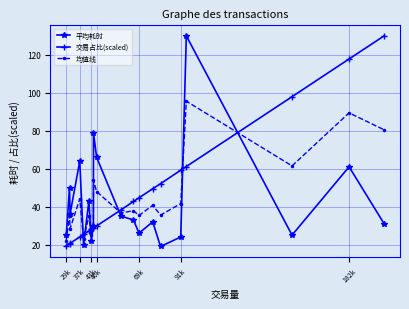

What is the value of the 平均耗时 point at the 14th from the left?

32.0